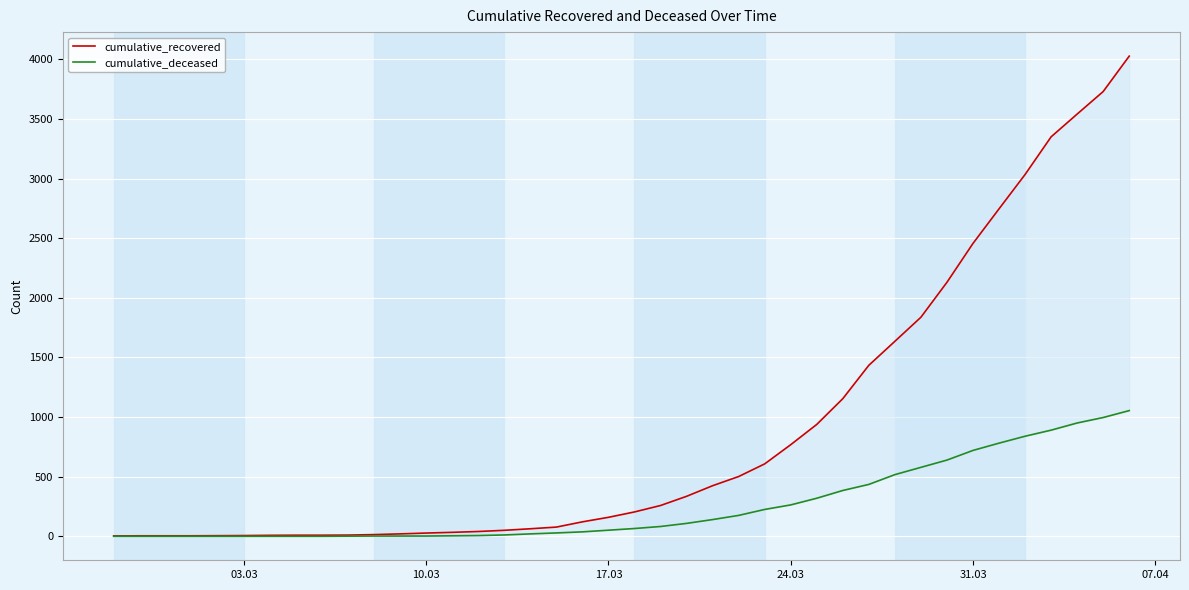

Count the number of data series in this chart.

2